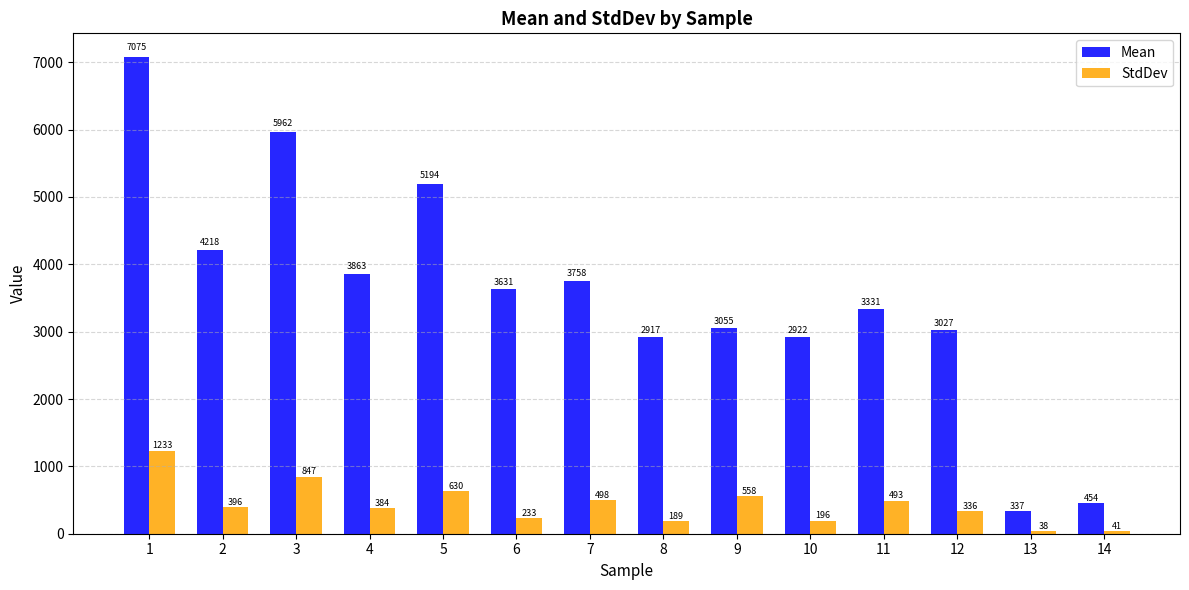

Where does the StdDev series first go above 396?

1